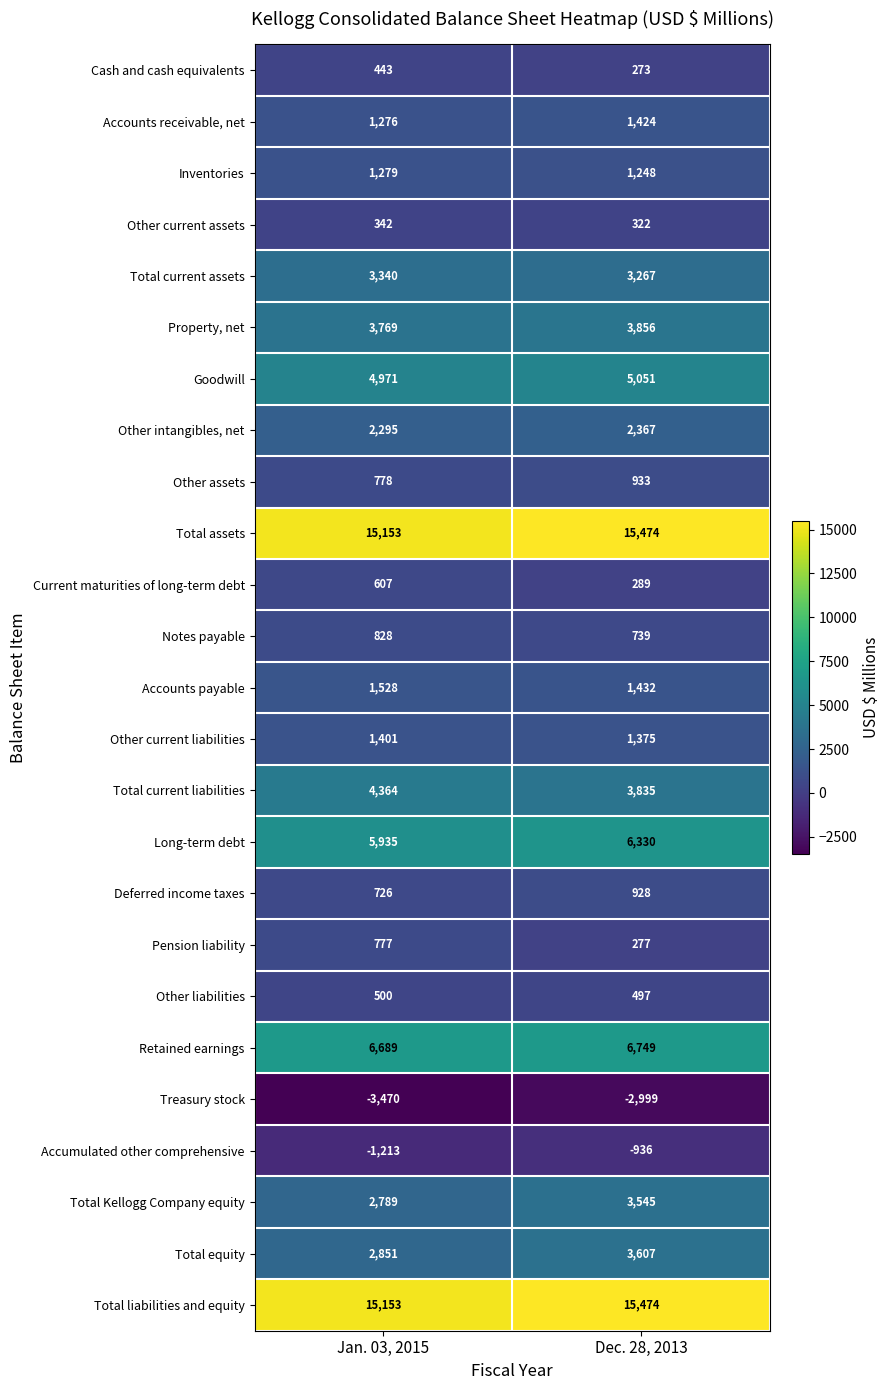

Rank the categories by Other assets value from highest to lowest.

Dec. 28, 2013, Jan. 03, 2015